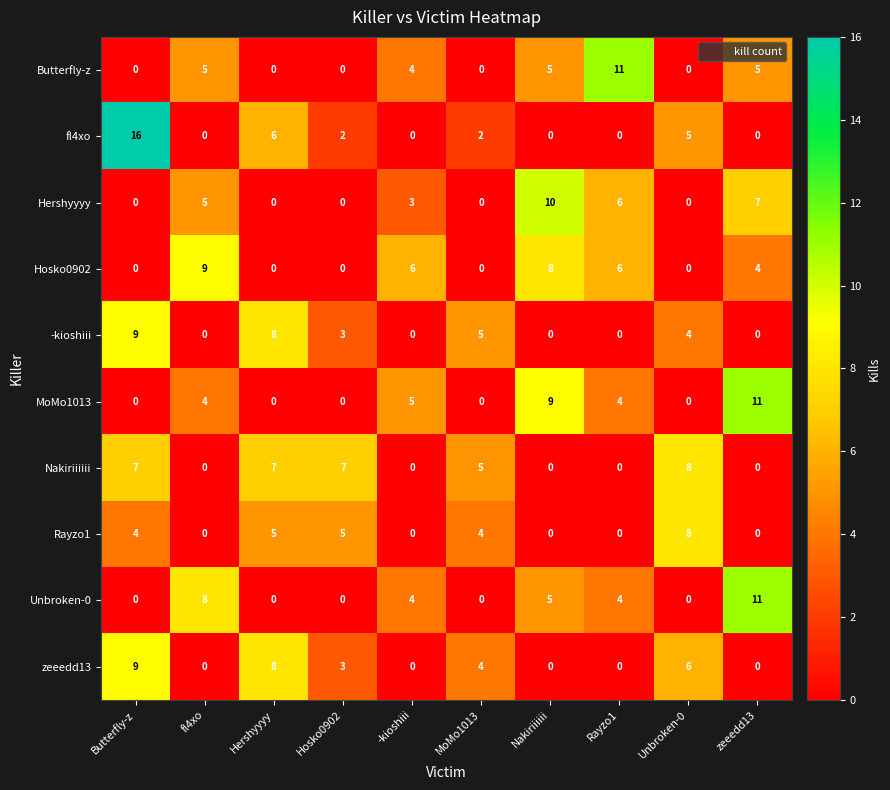

At which category is the sum across all series the highest?

Butterfly-z